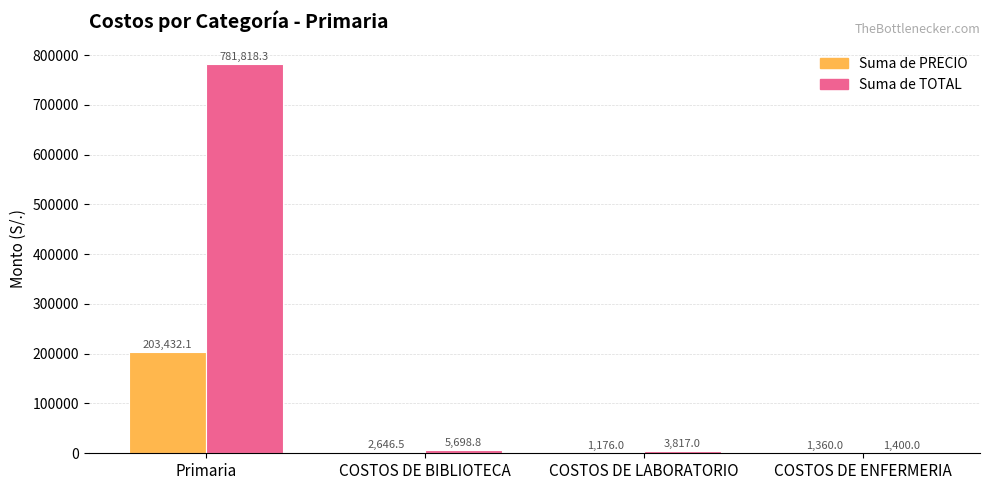

Is it true that Suma de TOTAL equals 1064678.7 at Primaria?

False